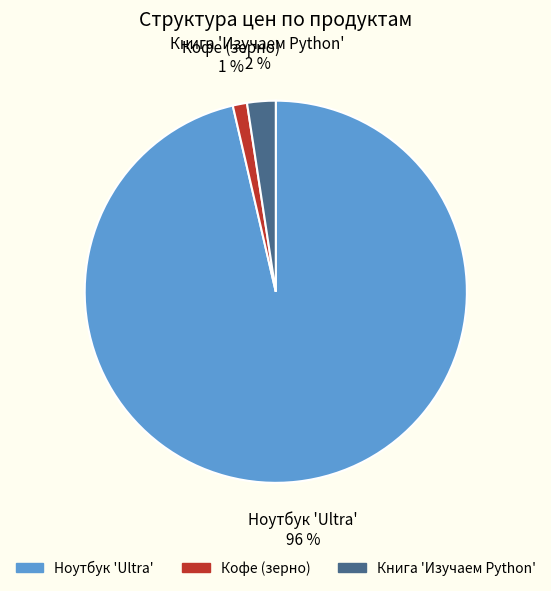

To the nearest percent, what percentage of the pie is Книга 'Изучаем Python'?

2%